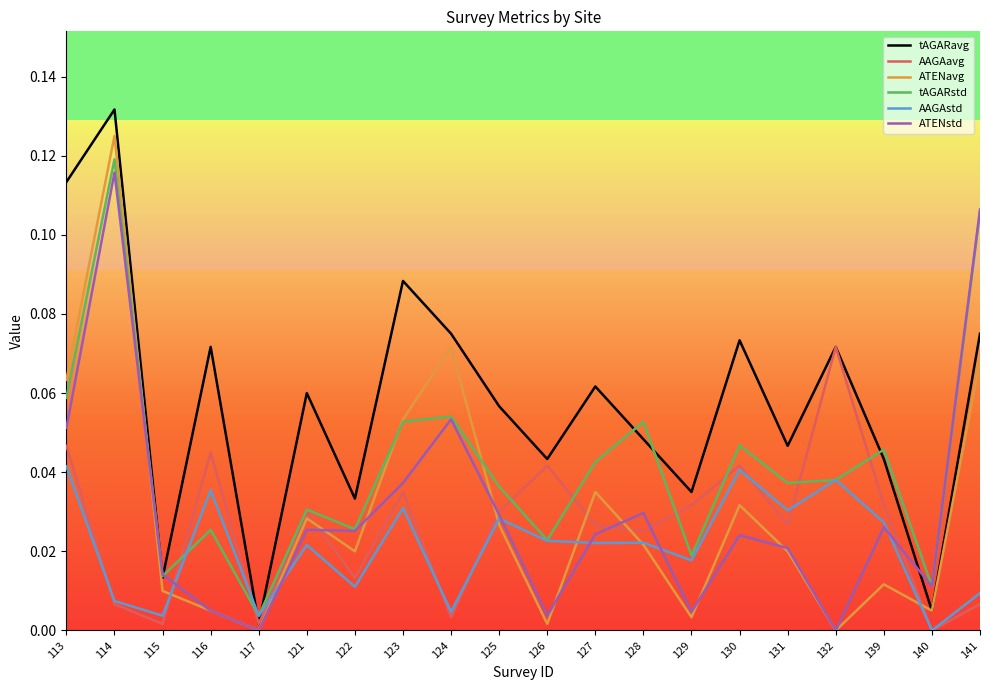

At which category does the chart reach its peak across all series?

114